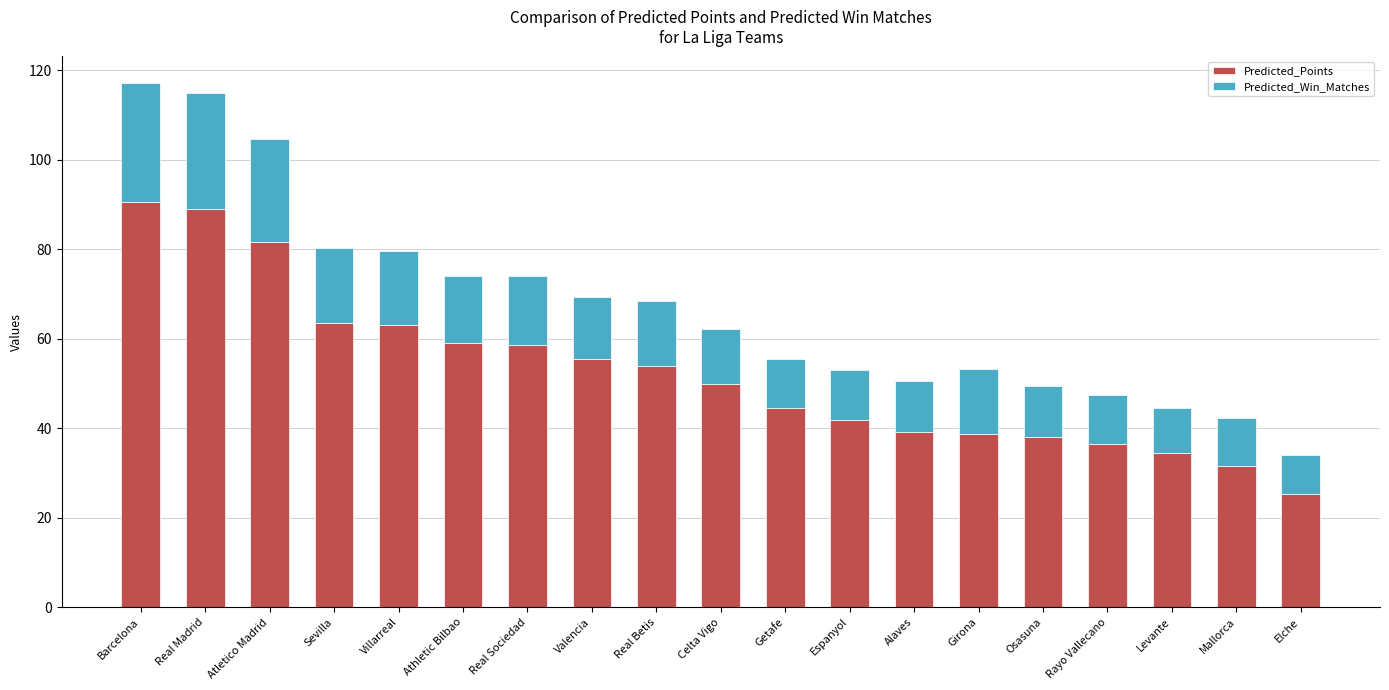

How many data points does each series have?

19